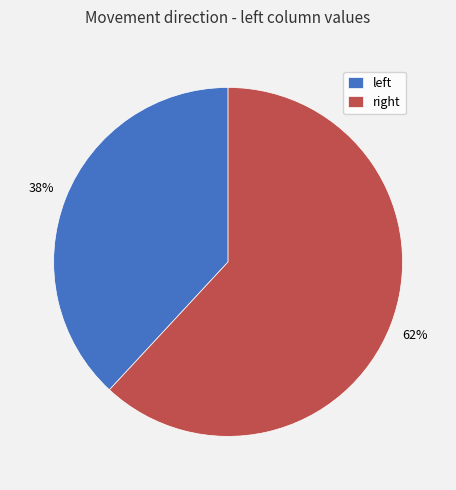

How many segments does this pie chart have?

2